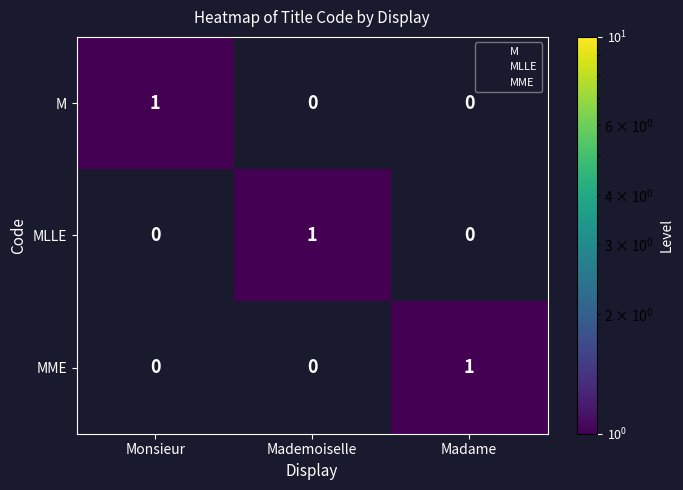

How many values in the M series exceed 0?

1